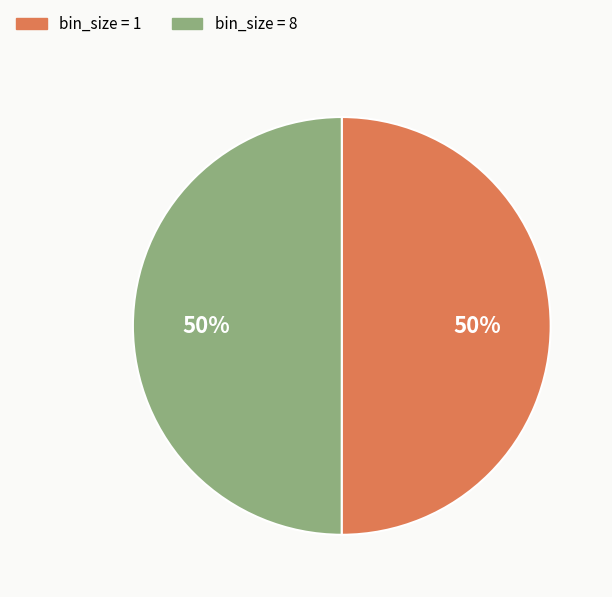

To the nearest percent, what is the average slice percentage?

50%